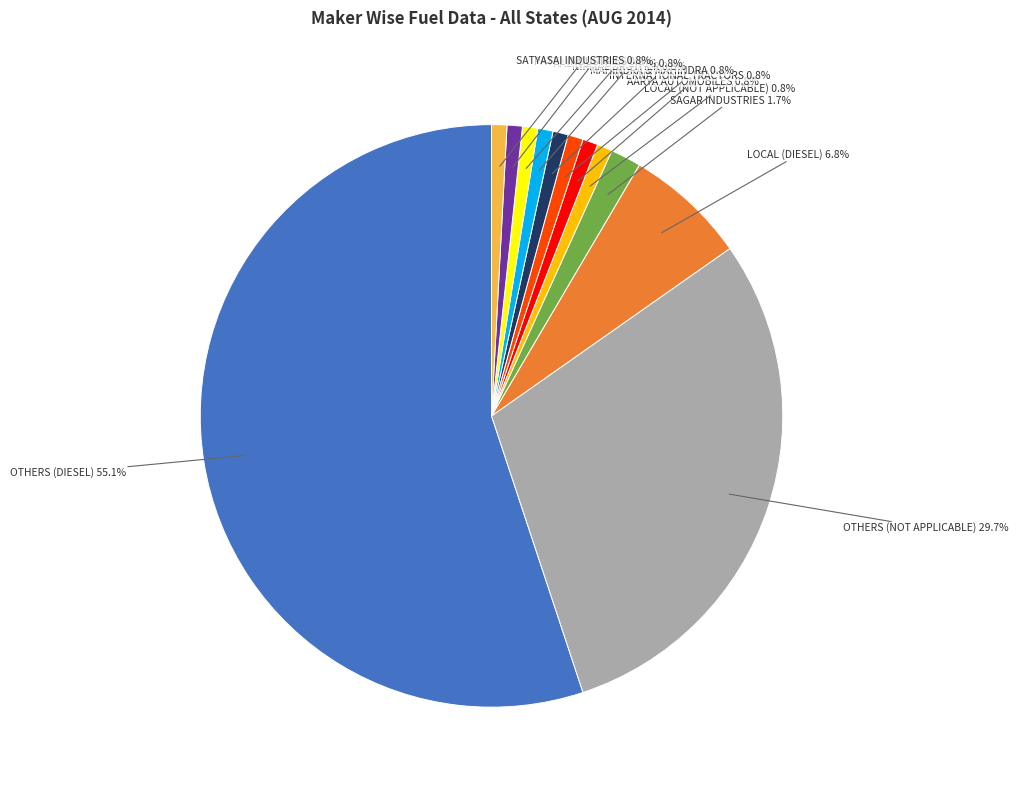

To the nearest percent, what is the average slice percentage?

8%